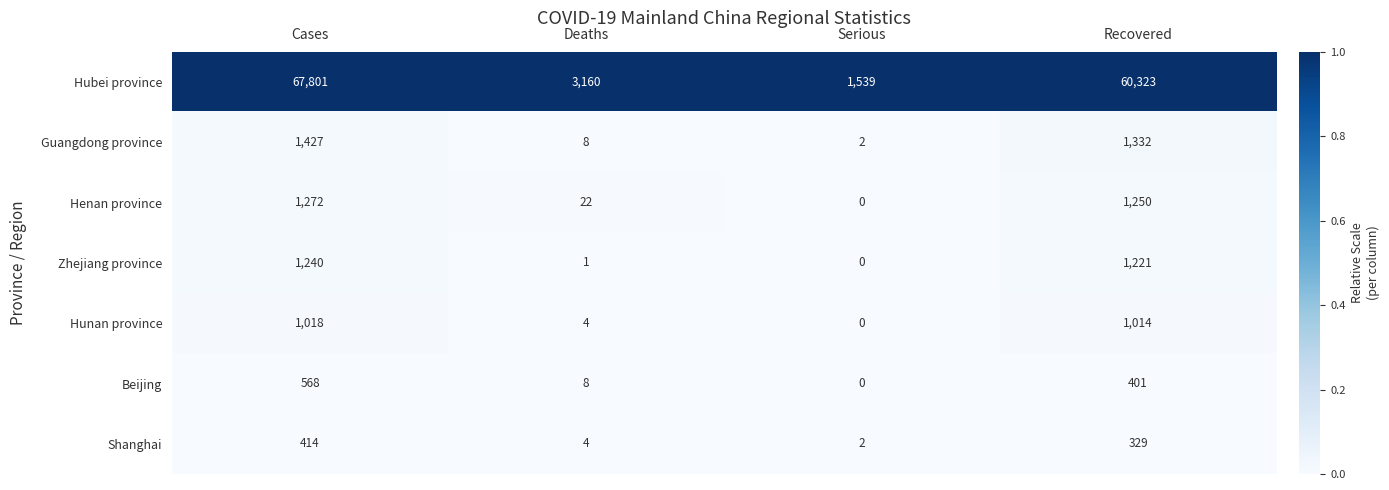

What is the greatest value displayed?

67801